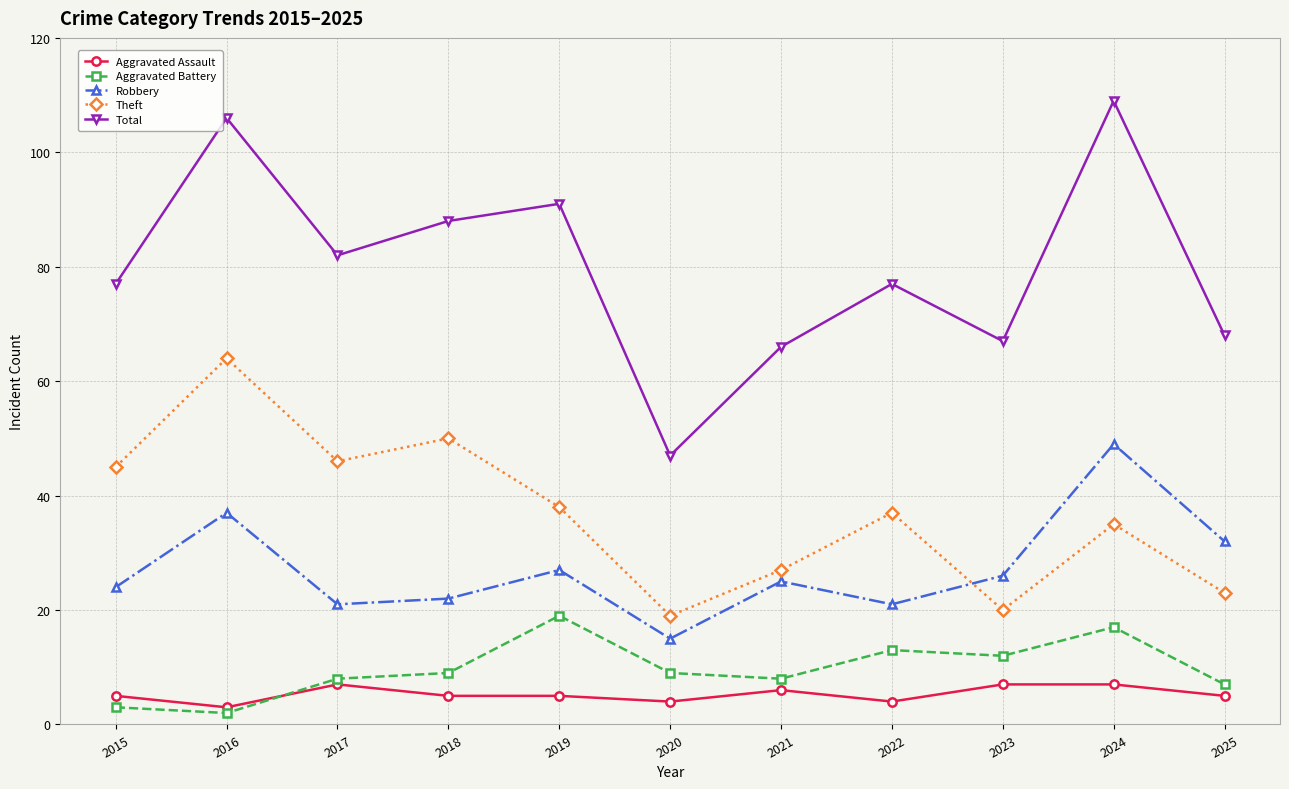

What is the sum of all Aggravated Assault values?

58